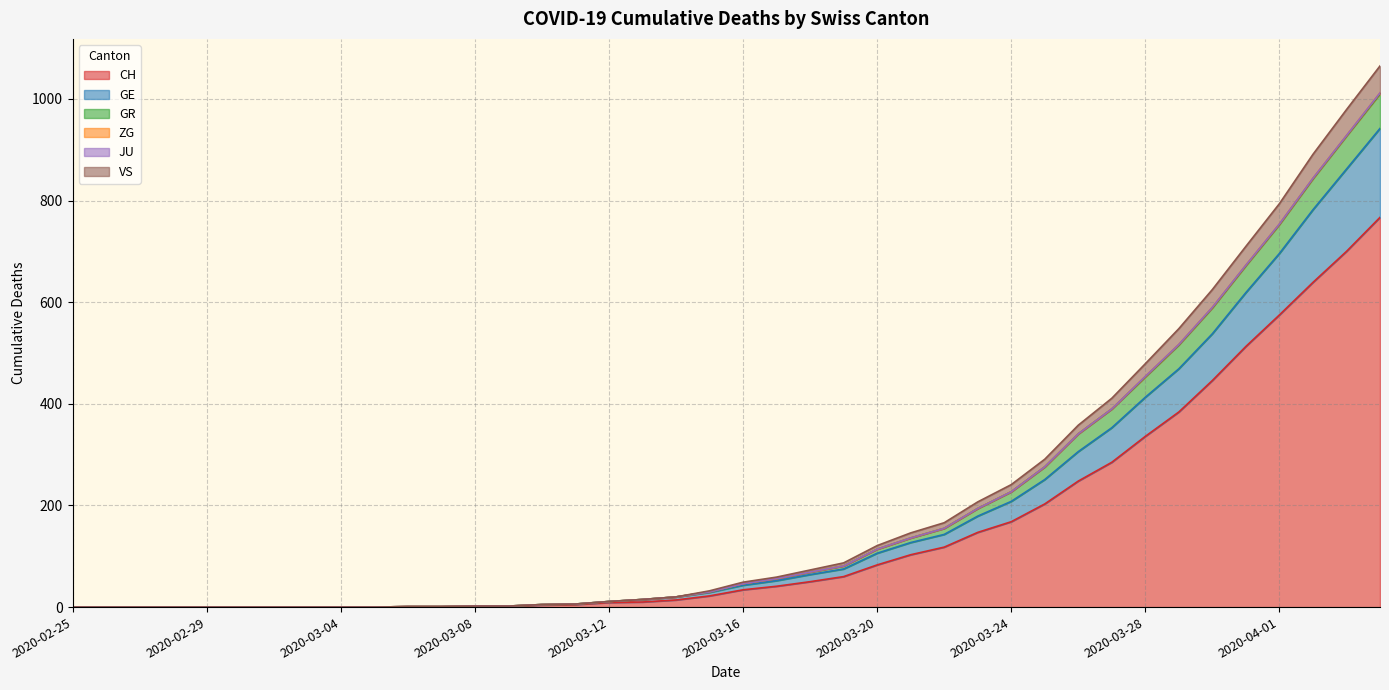

What is the maximum value for CH?

767